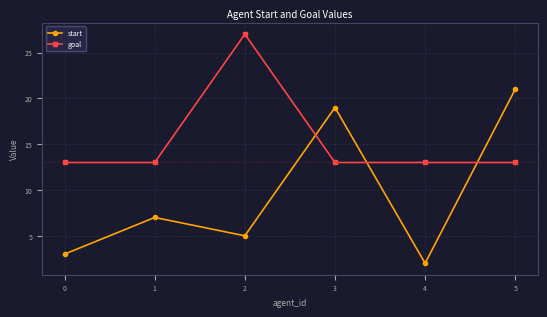

The value of goal at 5 is 20. True or false?

False